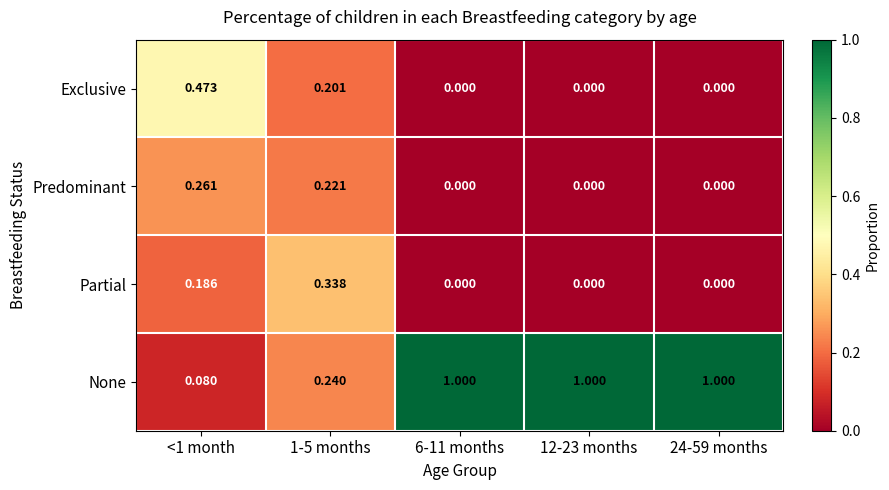

Rank the series by their maximum value, from lowest to highest.

Predominant, Partial, Exclusive, None